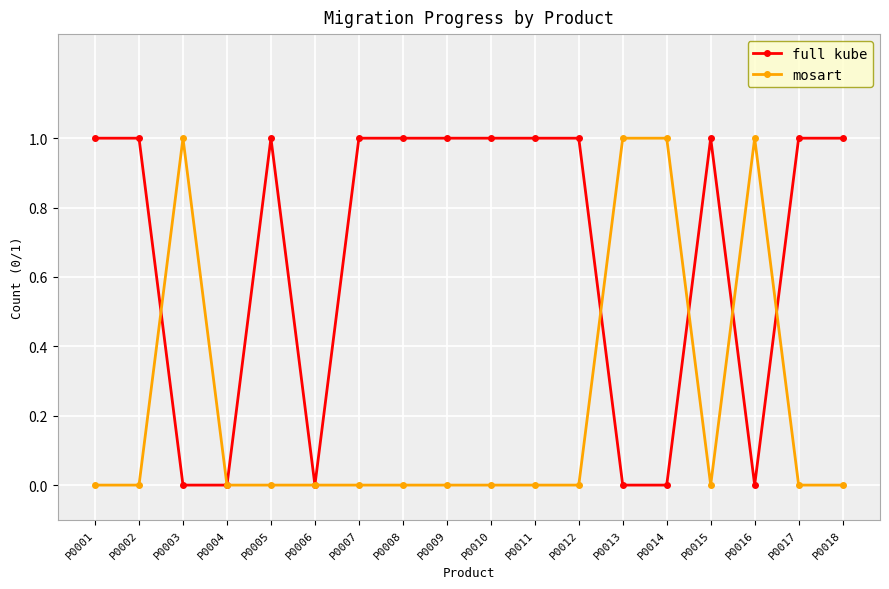

What are all the series names shown in the legend?

full kube, mosart